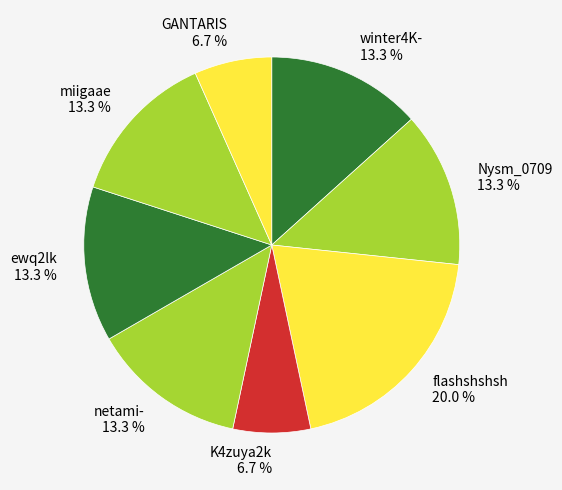

Is ewq2lk the majority of the pie?

No